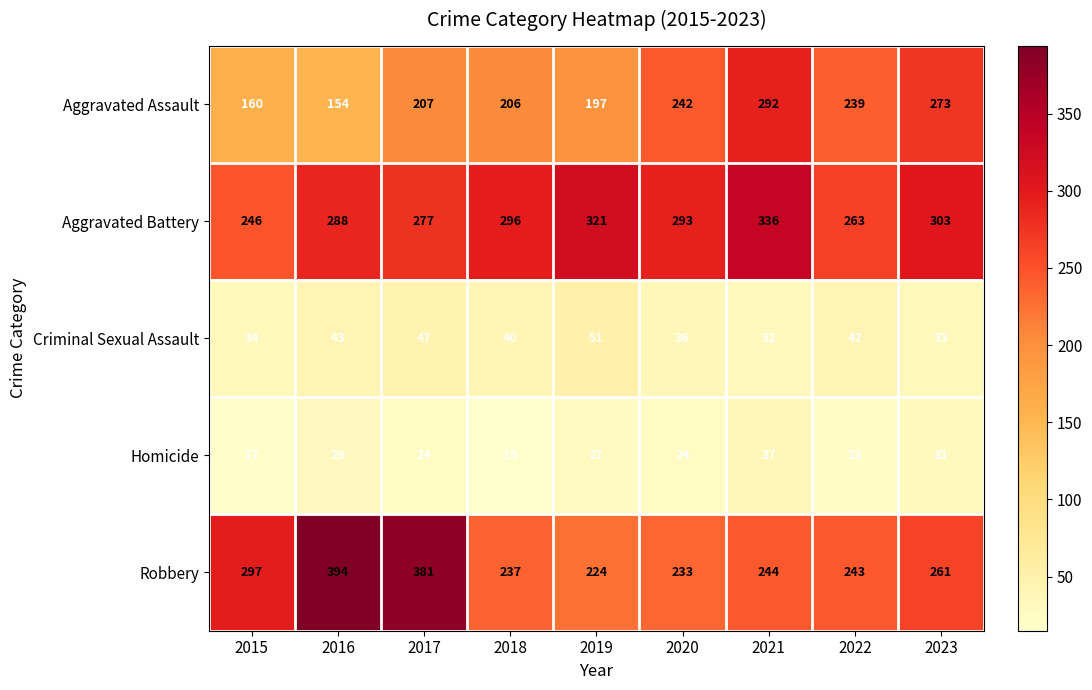

What is the sum of the Homicide values at 2021 and 2022?

60